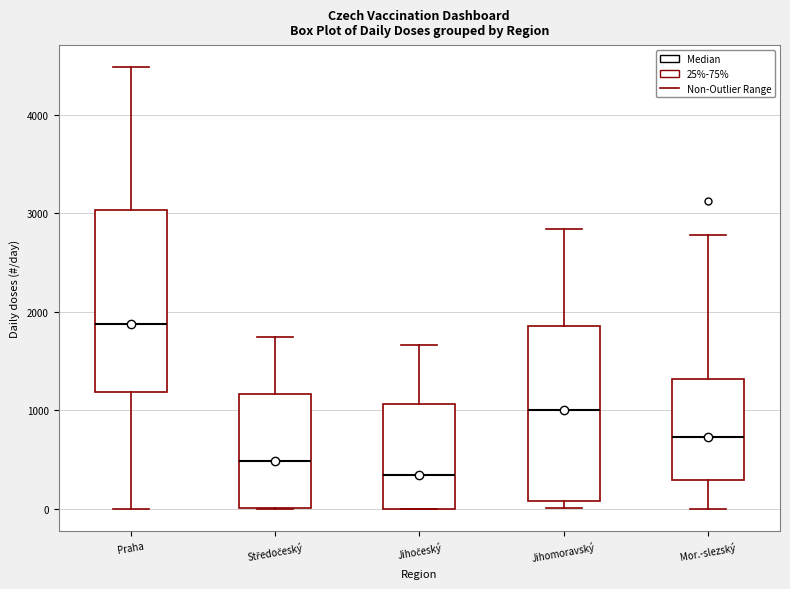

Reading left to right, transcribe this box plot: for each box, give where its median line is, the range the box spans, and where its two whiskers end, as read against the y-axis. The values are not printed on the chart, so give them approximately, as read against the axis.

Praha: median 1900, box 1200 to 3000, whiskers 0 to 4500
Středočeský: median 500, box 0 to 1200, whiskers 0 to 1700
Jihočeský: median 300, box 0 to 1100, whiskers 0 to 1700
Jihomoravský: median 1000, box 100 to 1900, whiskers 0 to 2800
Mor.-slezský: median 700, box 300 to 1300, whiskers 0 to 2800